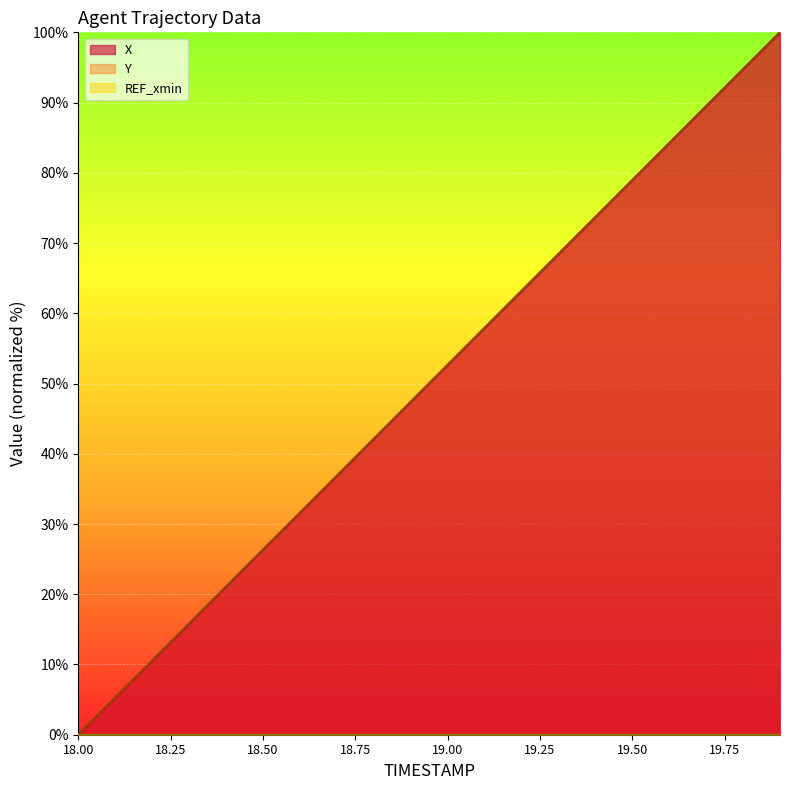

What is the average value of the Y series?

50.0